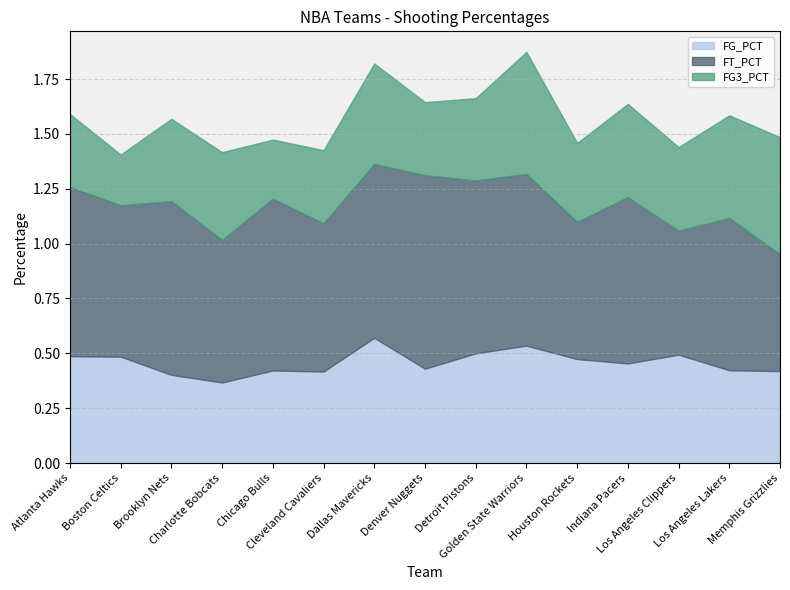

Reading left to right, list all the values displayed in this chart.

FG_PCT: 0.5	0.5	0.4	0.4	0.4	0.4	0.6	0.4	0.5	0.5	0.5	0.5	0.5	0.4	0.4
FT_PCT: 0.8	0.7	0.8	0.7	0.8	0.7	0.8	0.9	0.8	0.8	0.6	0.8	0.6	0.7	0.5
FG3_PCT: 0.3	0.2	0.4	0.4	0.3	0.3	0.5	0.3	0.4	0.6	0.4	0.4	0.4	0.5	0.5